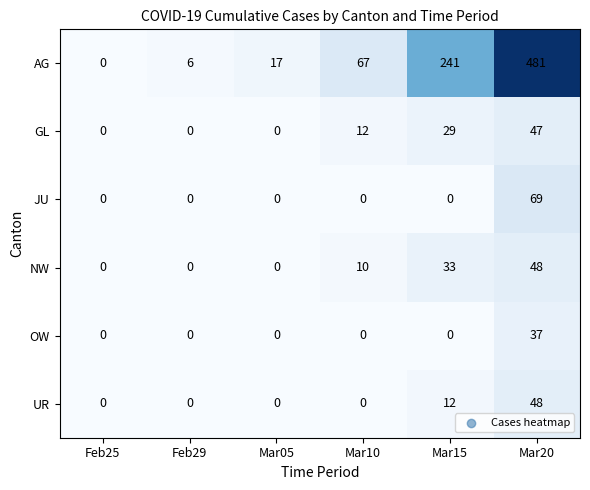

List the labels in order of AG value, largest first.

Mar20, Mar15, Mar10, Mar05, Feb29, Feb25